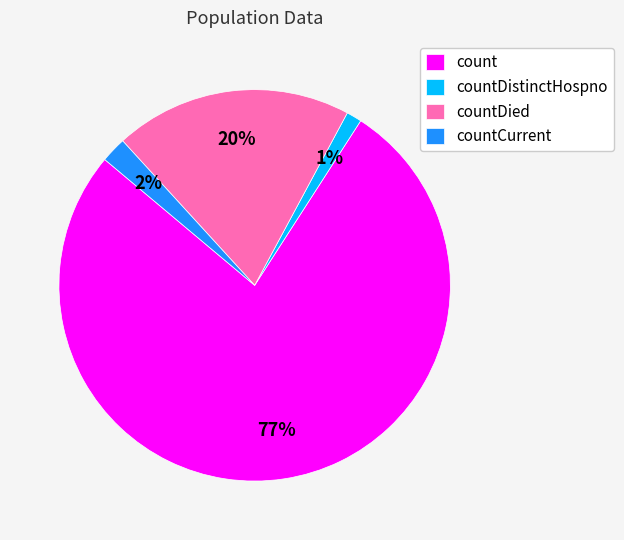

Is there a majority slice in this chart?

Yes